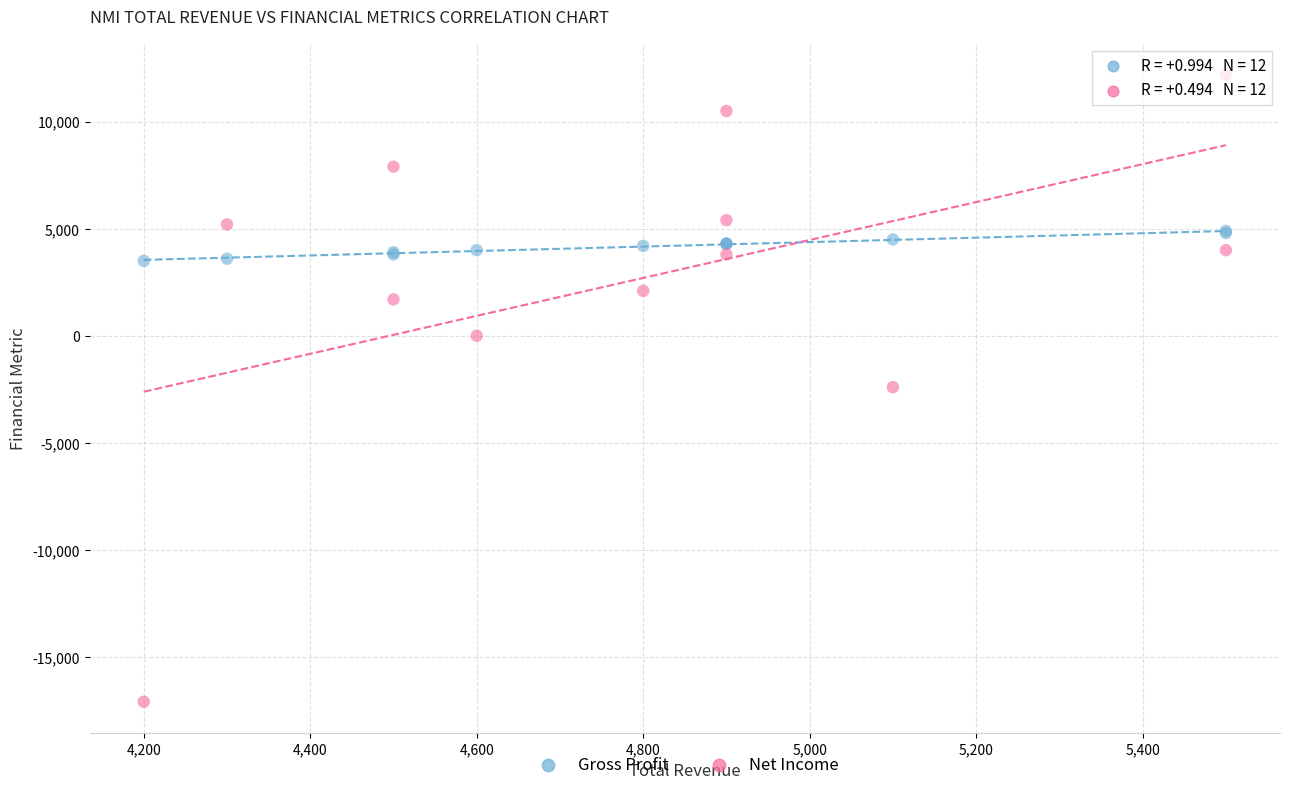

What are all the series names shown in the legend?

Gross Profit, Net Income